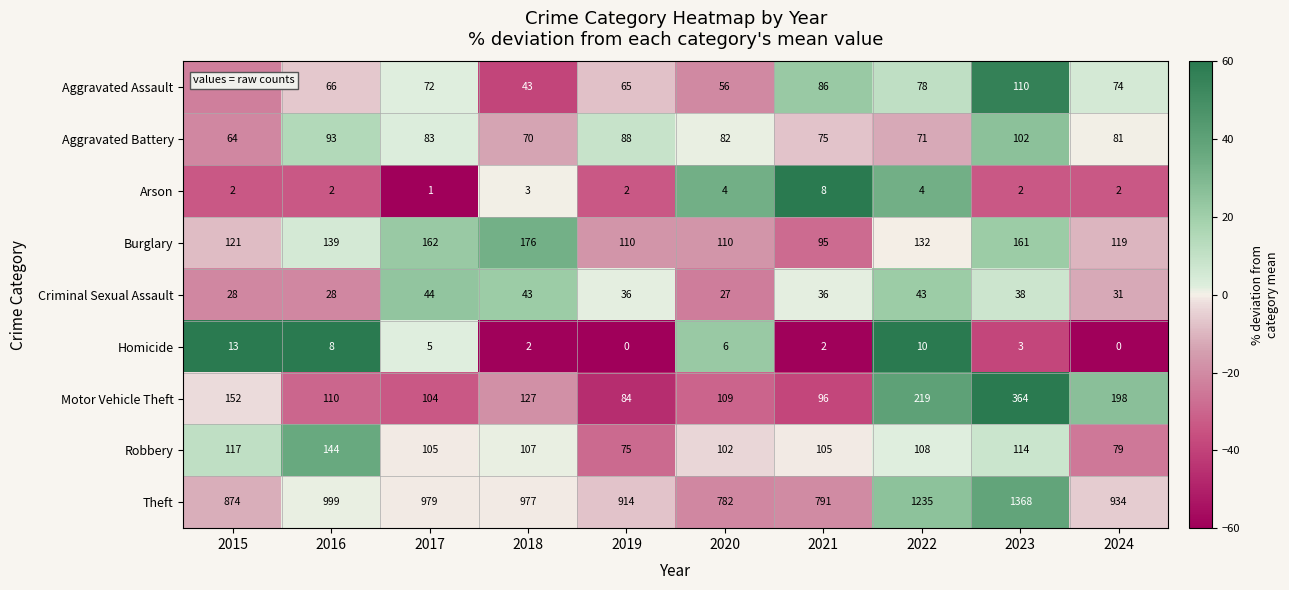

At which label does Robbery first exceed 107?

2015